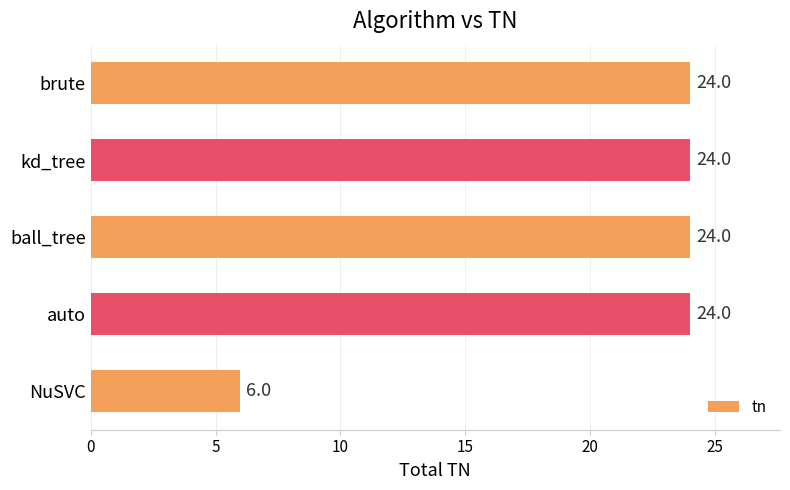

How many bars are there in total?

5